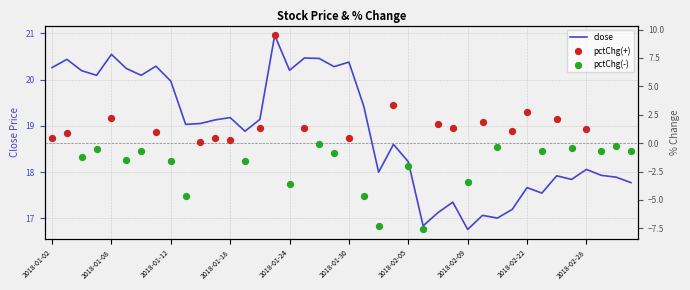

What is the change in value from 2018-01-16 to 2018-01-30?

+1.3